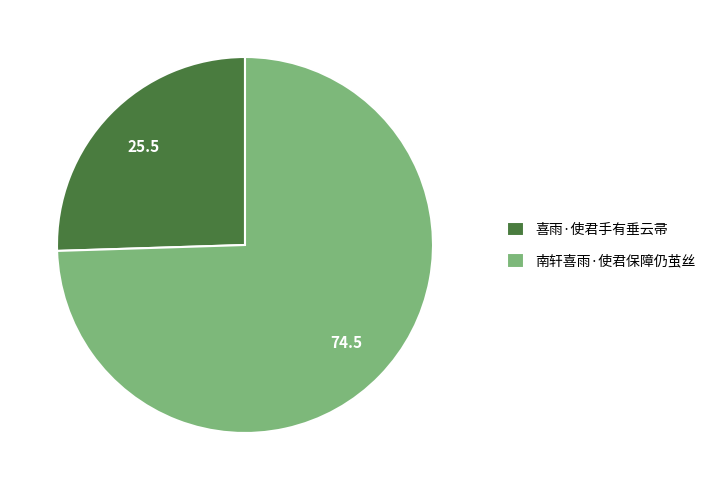

Does 南轩喜雨·使君保障仍茧丝 represent more than half of the total?

Yes